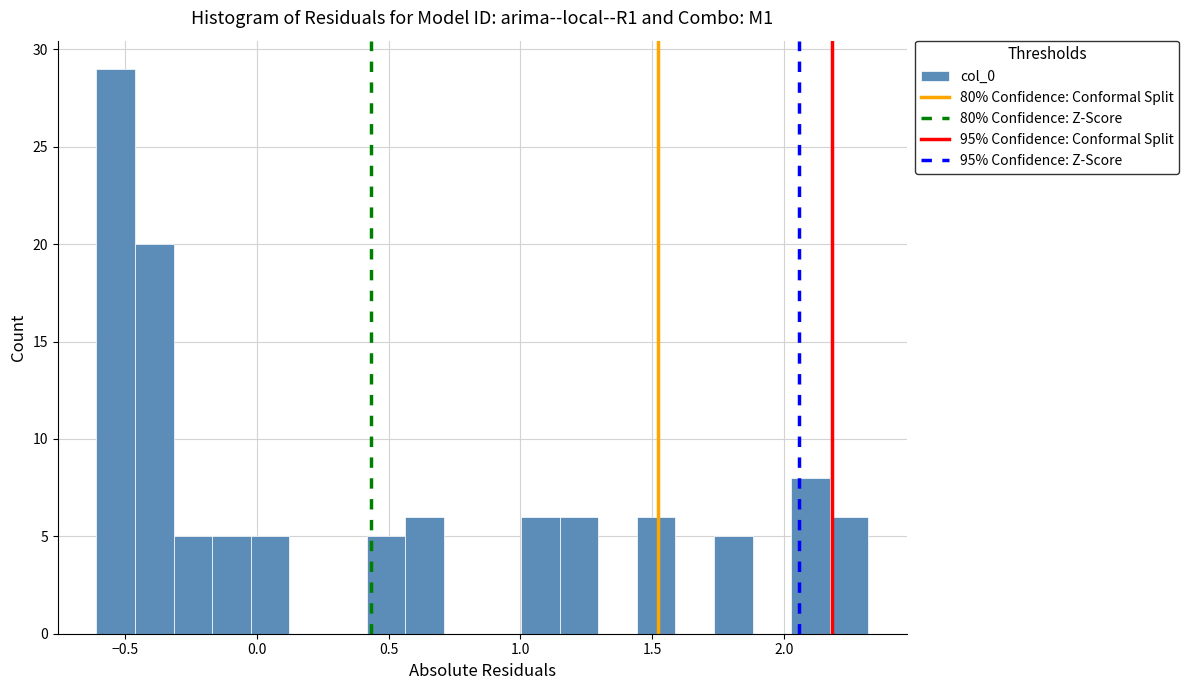

Read against the x-axis, roughly where is the centre of the tallest bar?

-0.55